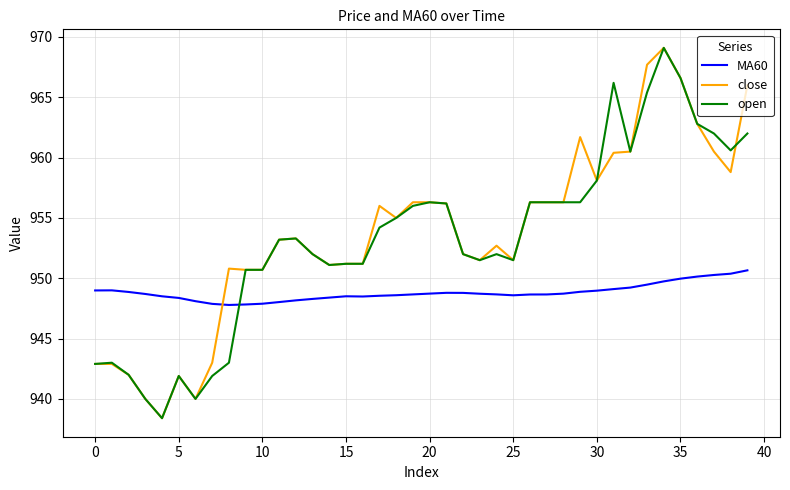

What is the greatest value displayed?

969.1